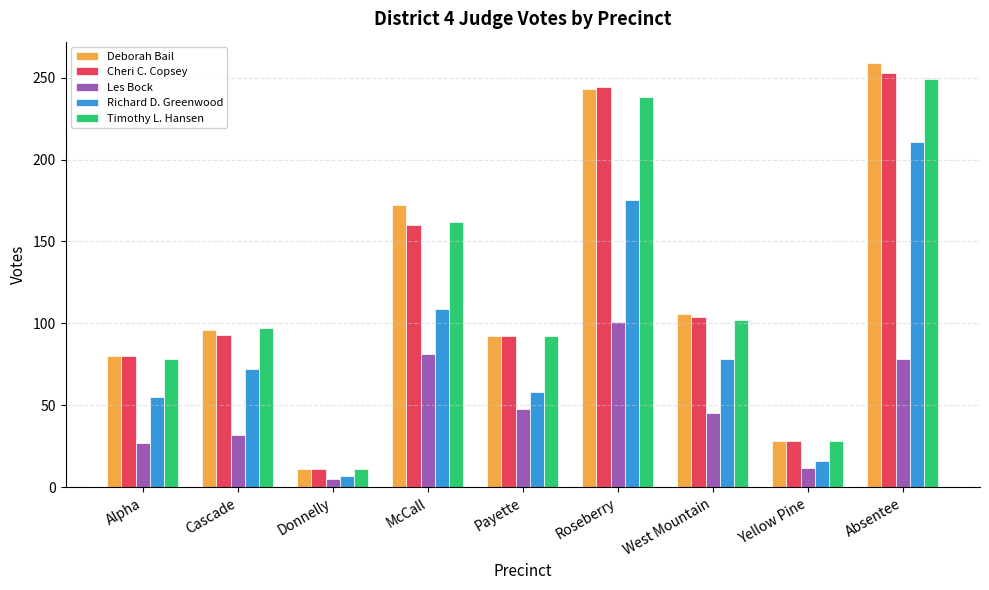

The value of Les Bock at Absentee is 78. True or false?

True